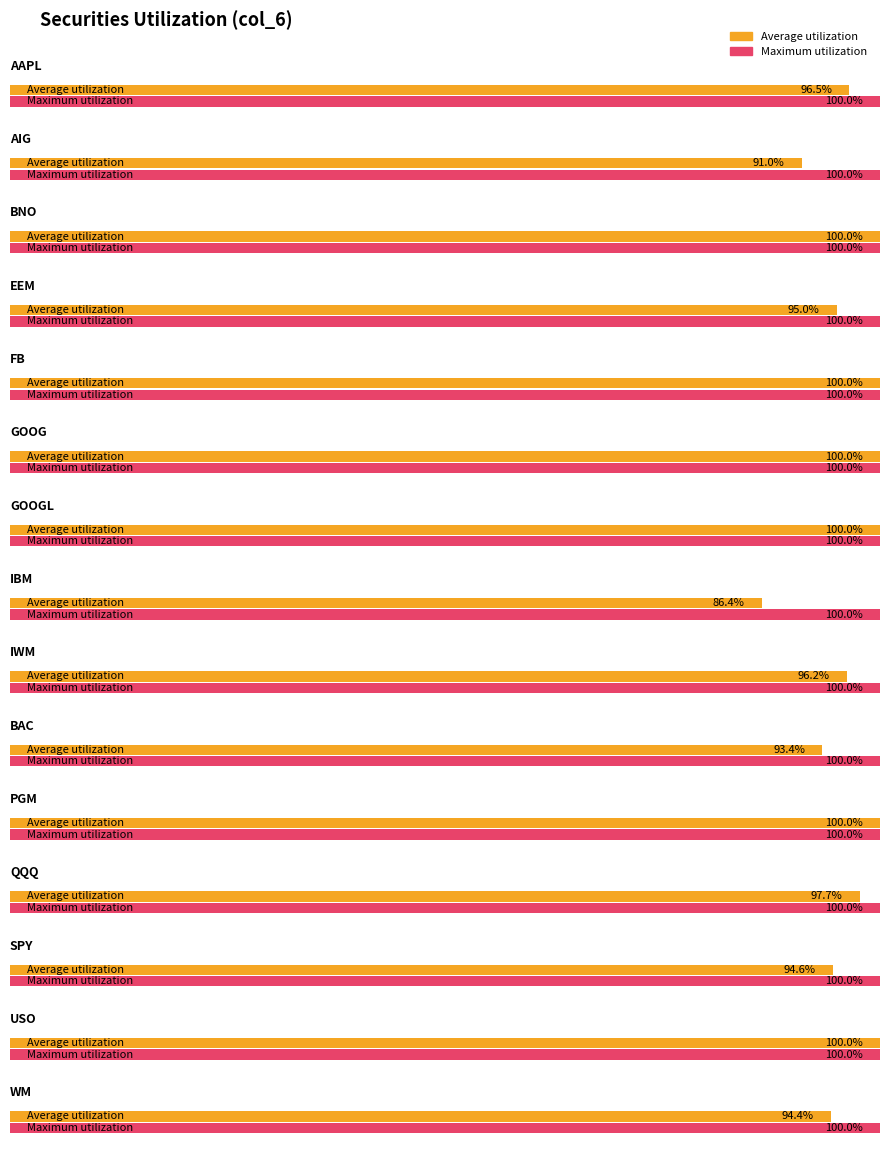

Rank the categories by col_6 value from lowest to highest.

IBM, AIG, BAC, WM, SPY, EEM, IWM, AAPL, QQQ, BNO, FB, GOOG, GOOGL, PGM, USO